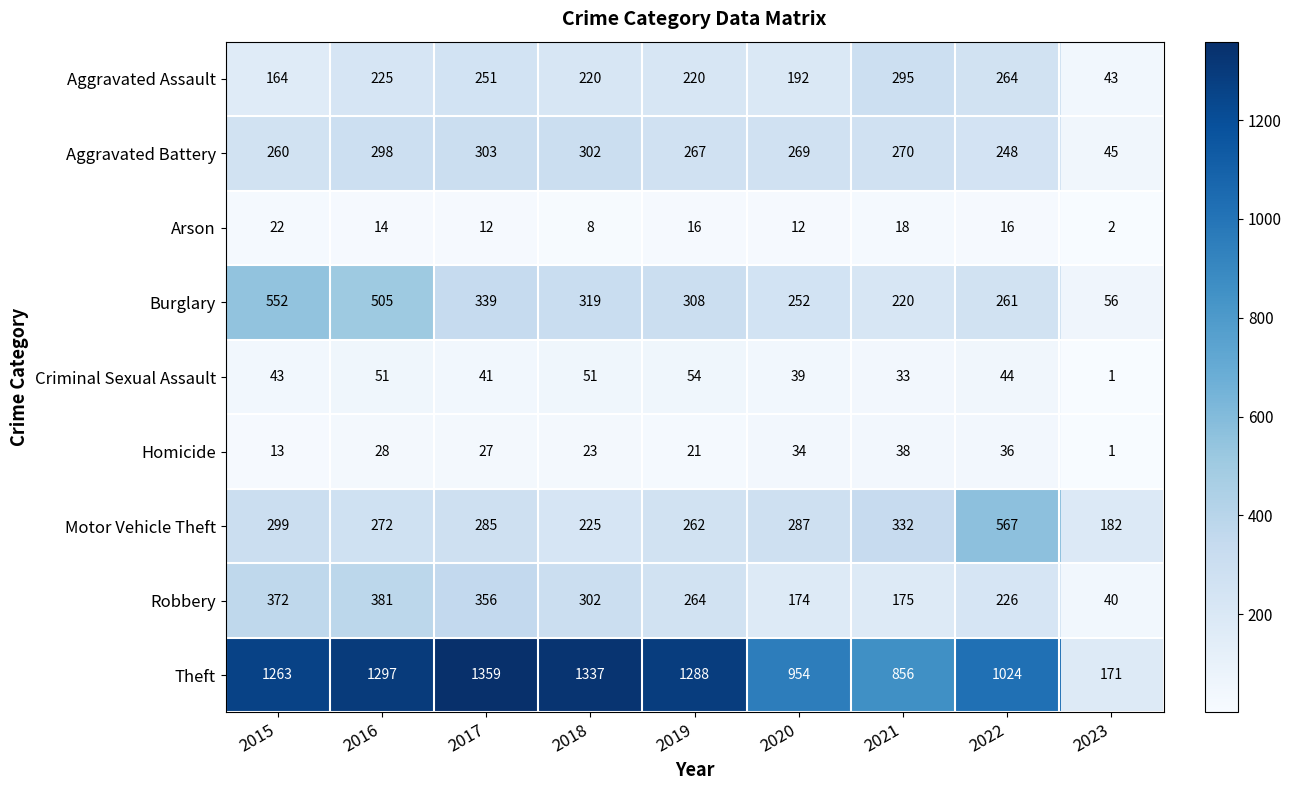

What is the minimum value shown in the chart?

1